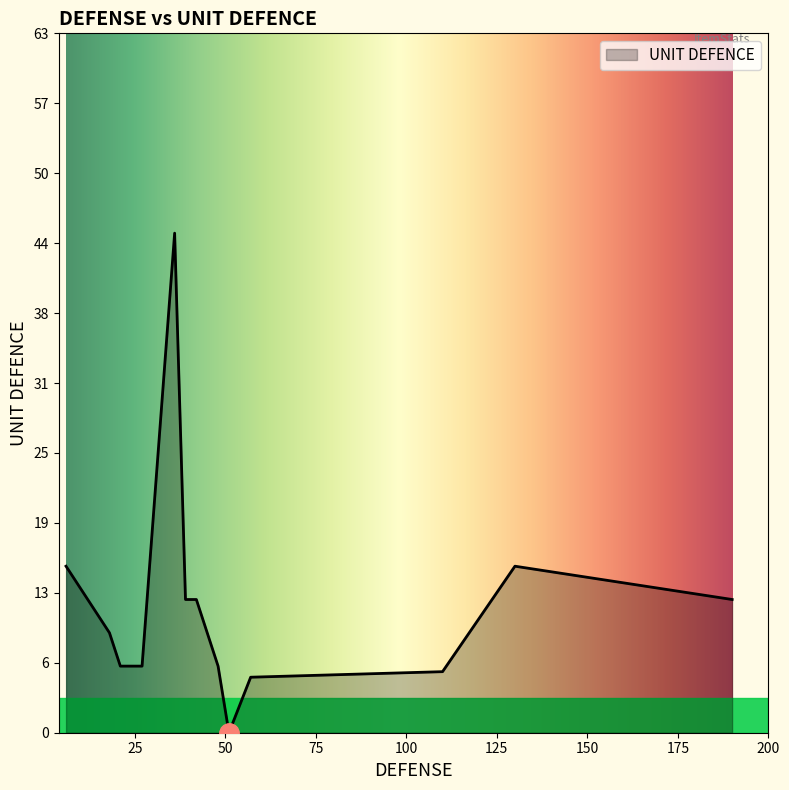

What is the maximum value shown in the chart?

45.0